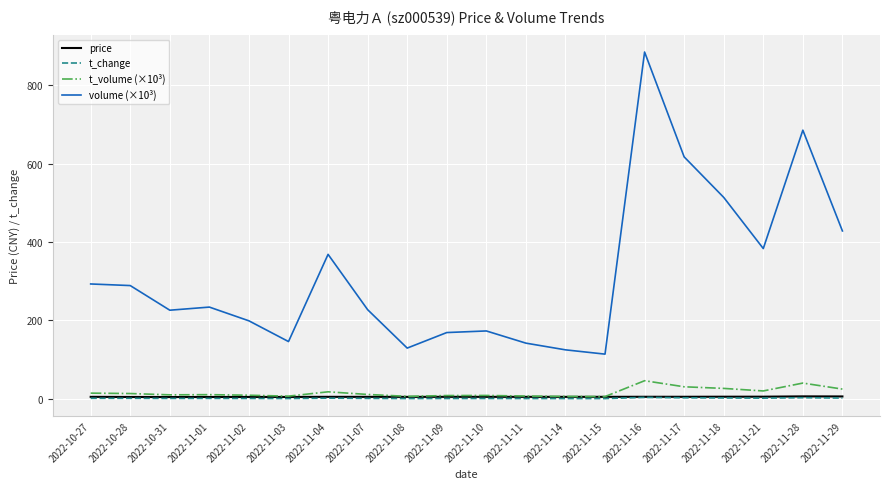

What is the difference between the highest and lowest values at 2022-11-16?

881.3